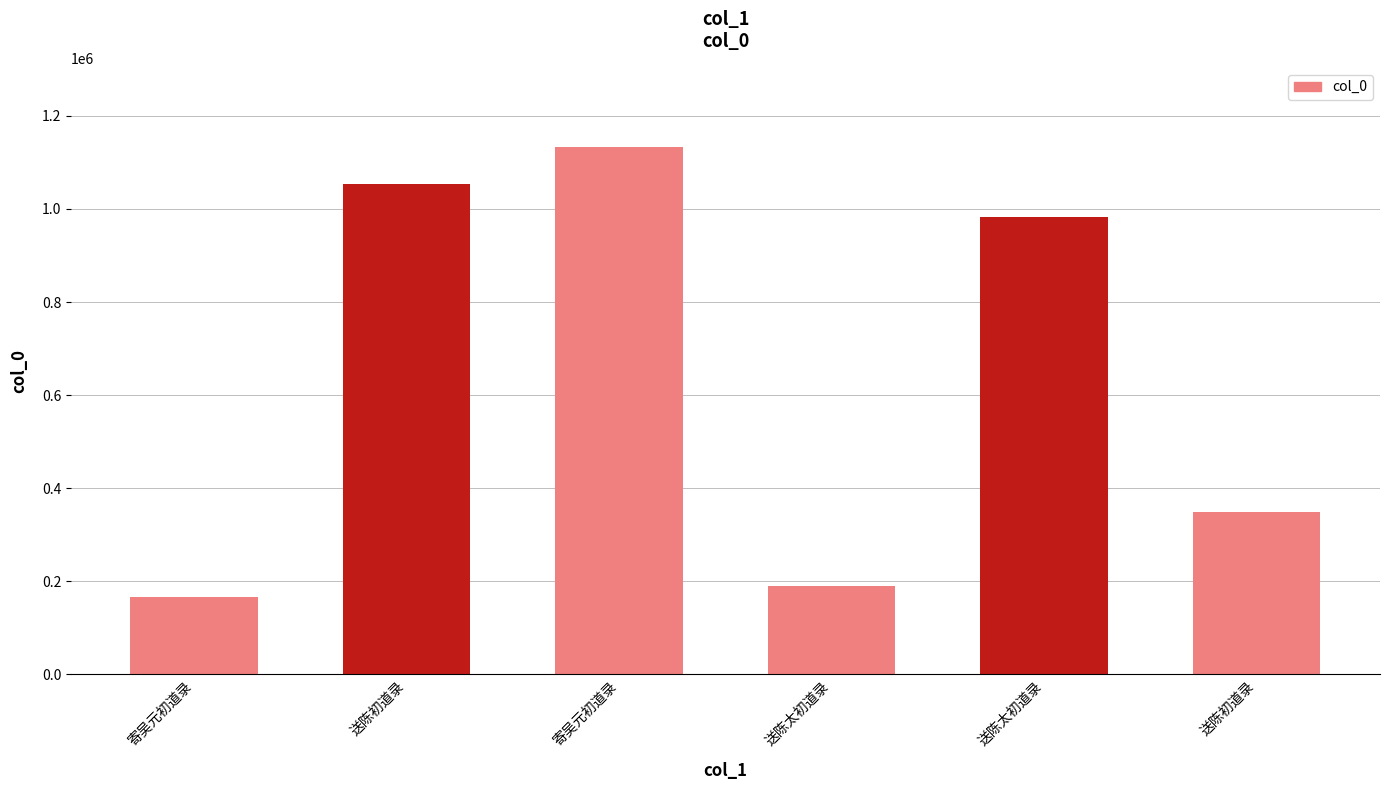

Between 送陈太初道录 and 送陈初道录, which is larger?

送陈初道录